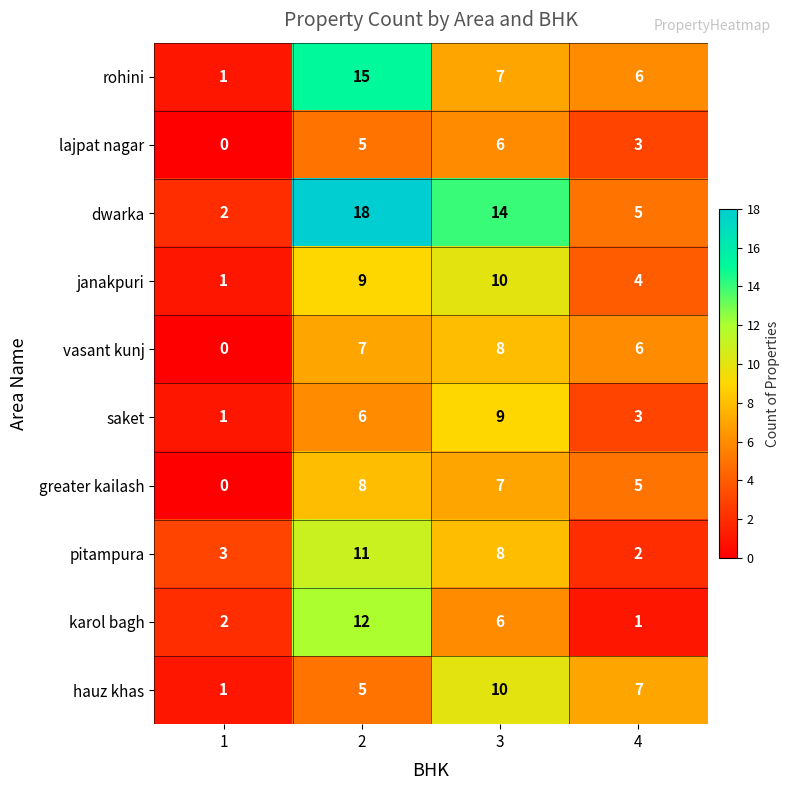

List the labels in order of karol bagh value, smallest first.

4, 1, 3, 2